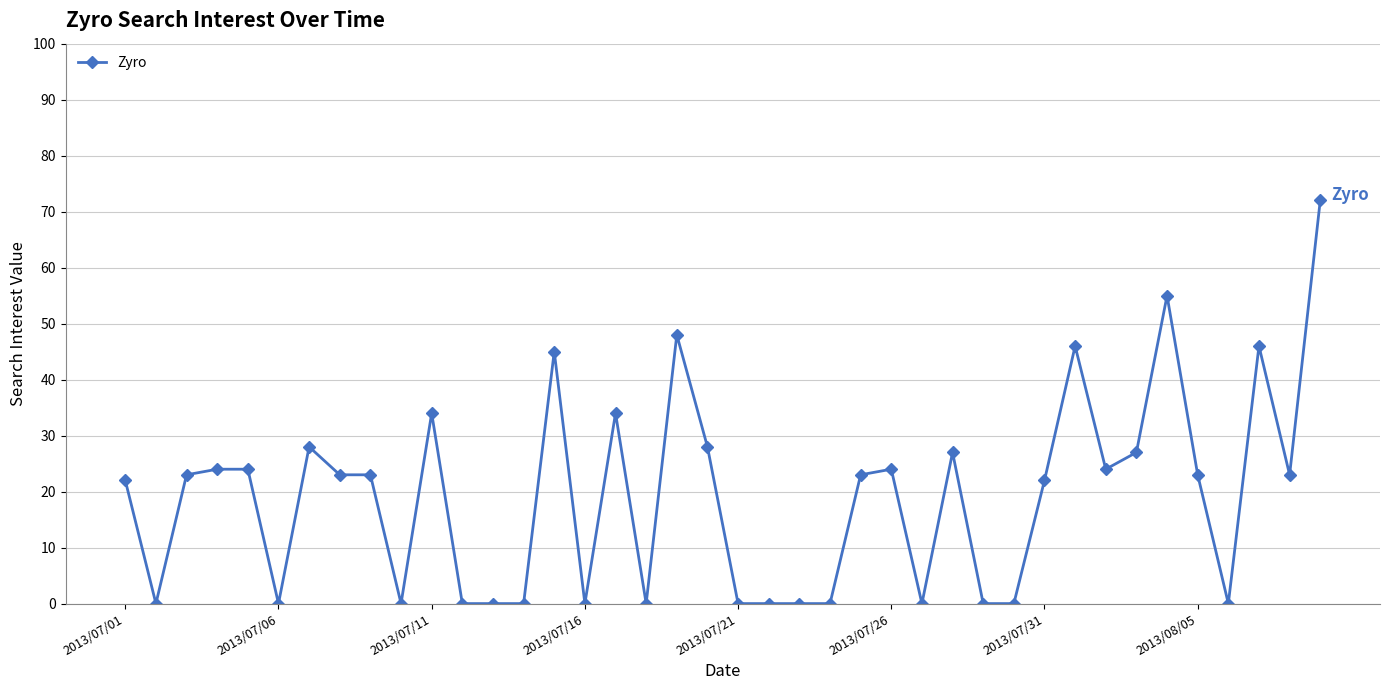

What is the value of the 36th point from the left?

23